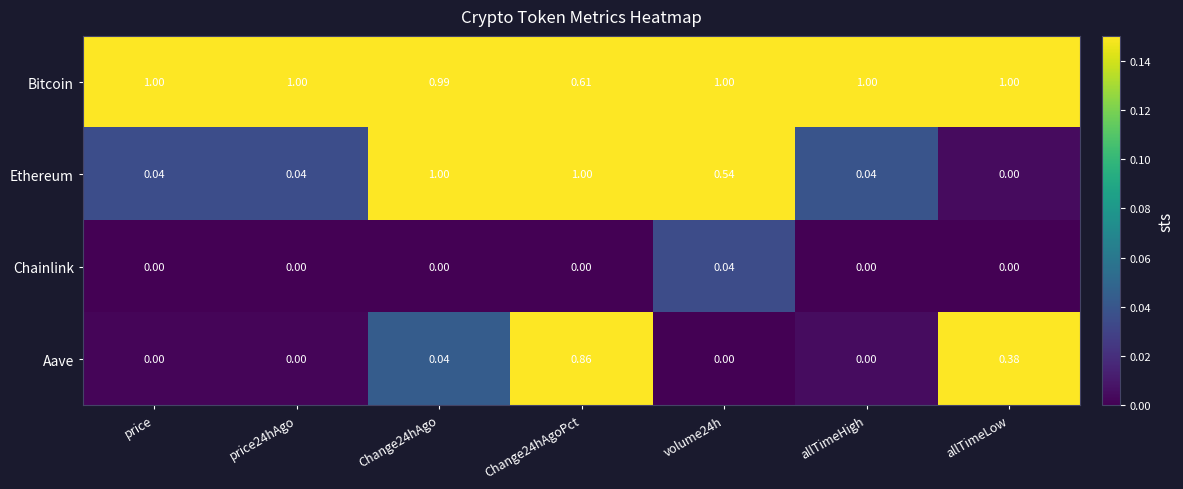

List the series in order of their overall mean, lowest first.

Chainlink, Aave, Ethereum, Bitcoin